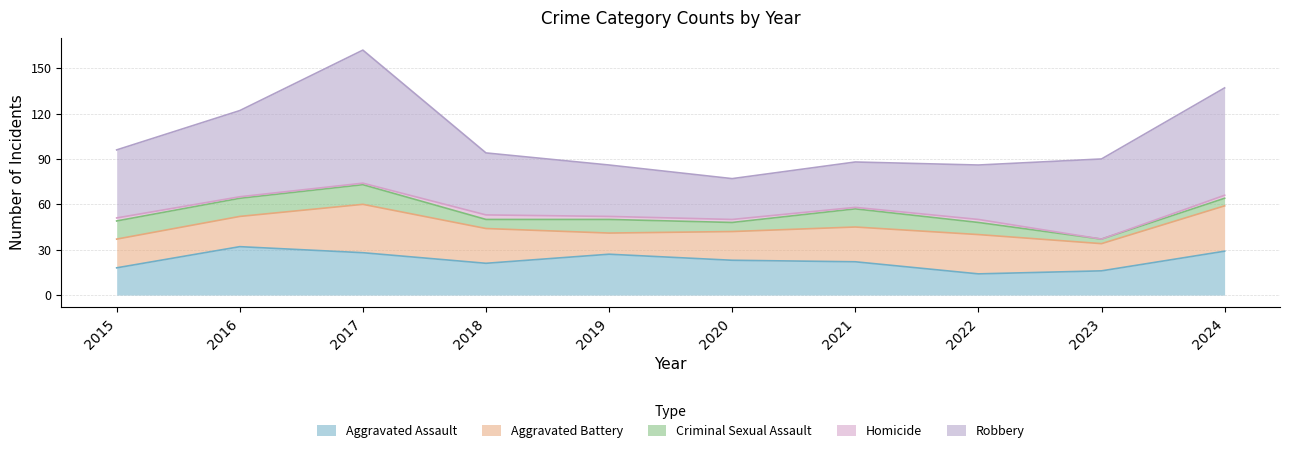

Between 2018 and 2019, which series saw the biggest shift?

Aggravated Battery